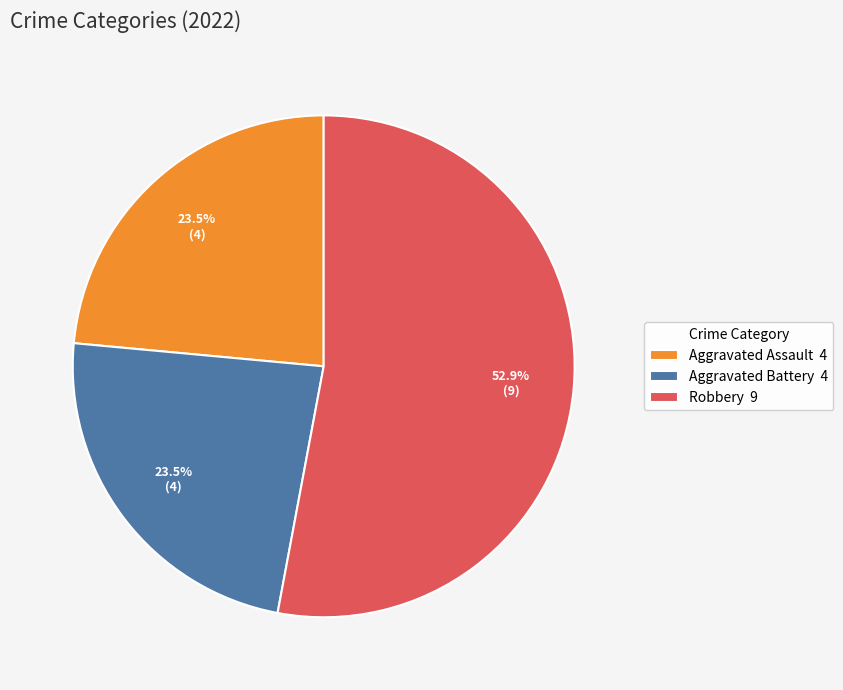

How many slices are in this pie chart?

3